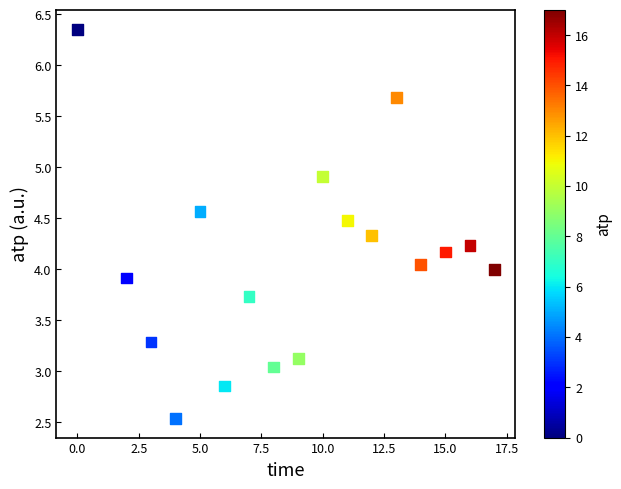

What is the range of Y values (max minus min)?

3.8